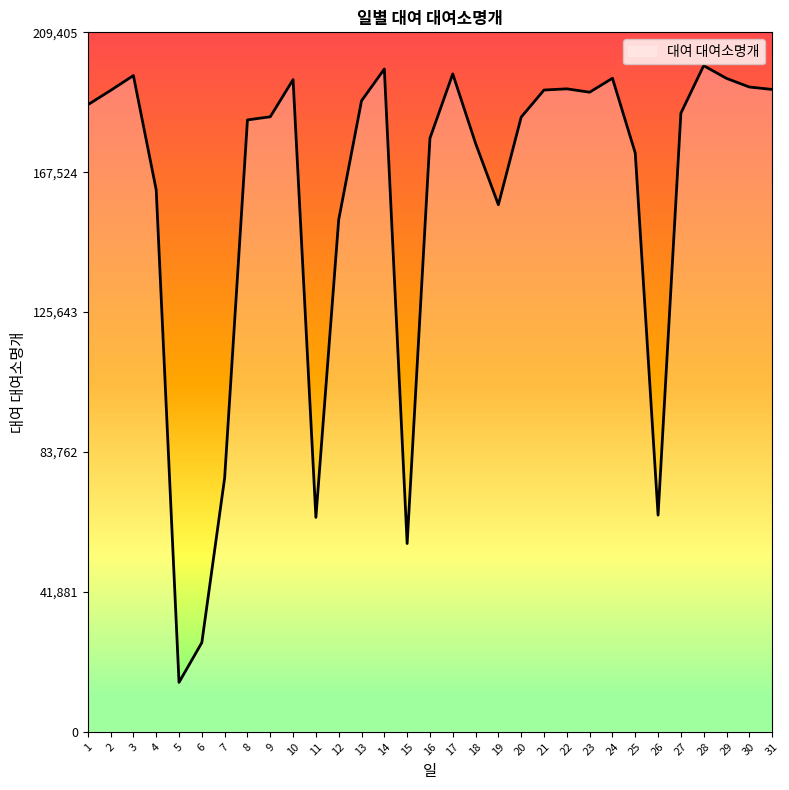

What is the difference between the maximum and minimum values?

184631